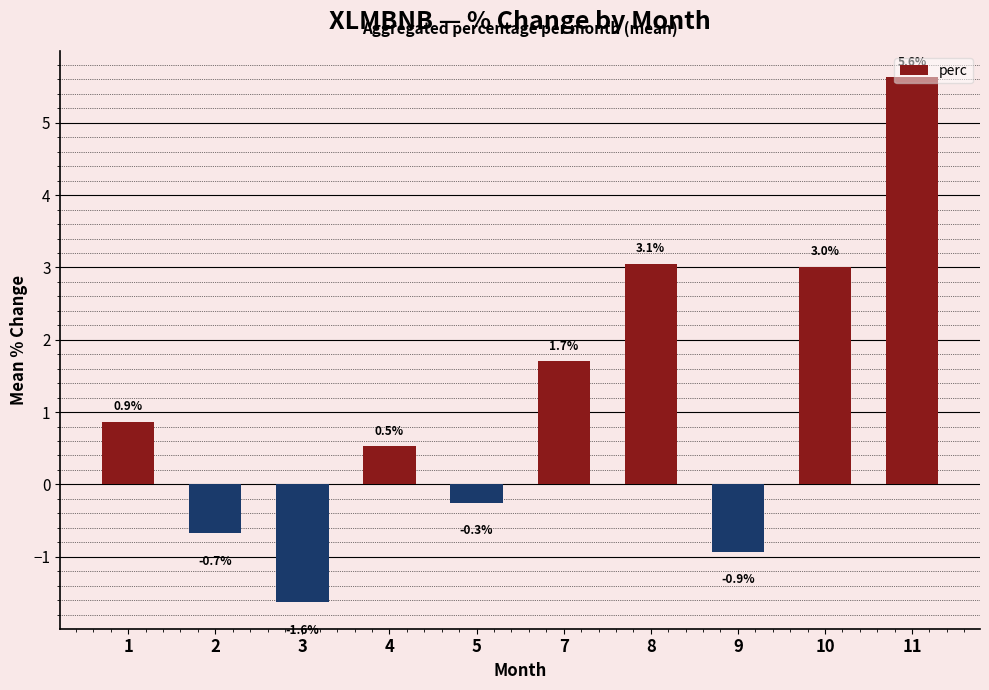

What is the greatest value displayed?

5.6